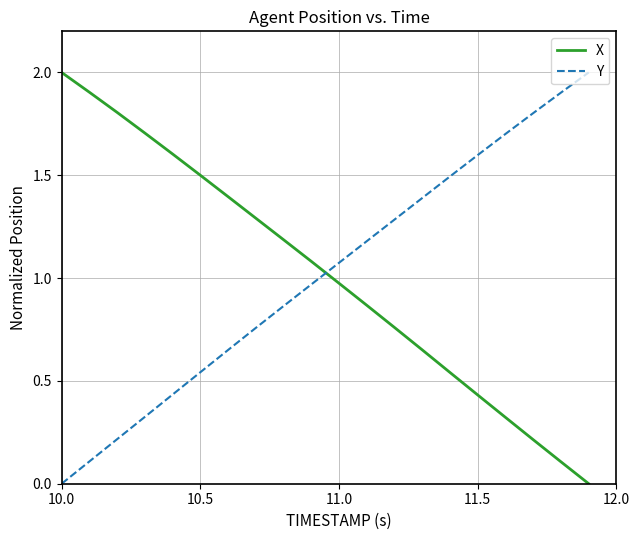

How many intersections are there between X and Y?

1